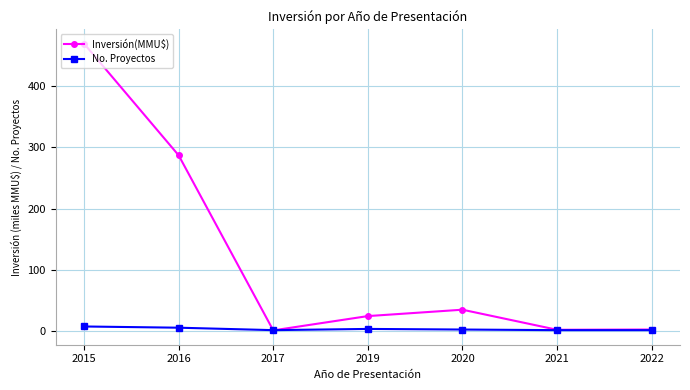

Between which two adjacent categories do No. Proyectos and Inversión(MMU$) first intersect?

2016 and 2017